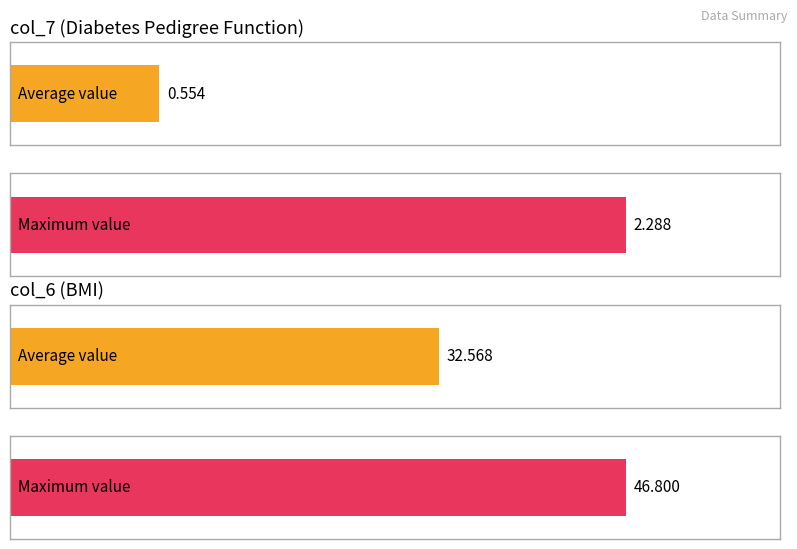

The value of col_7 at 16 is 0.3. True or false?

False